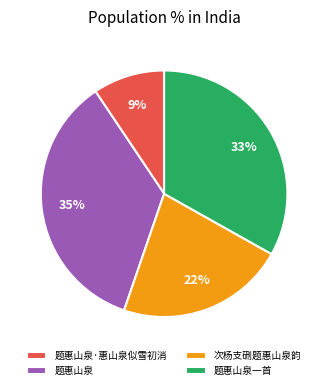

To the nearest percent, what is the difference between the 题惠山泉·惠山泉似雪初消 and 题惠山泉 slice percentages?

26%